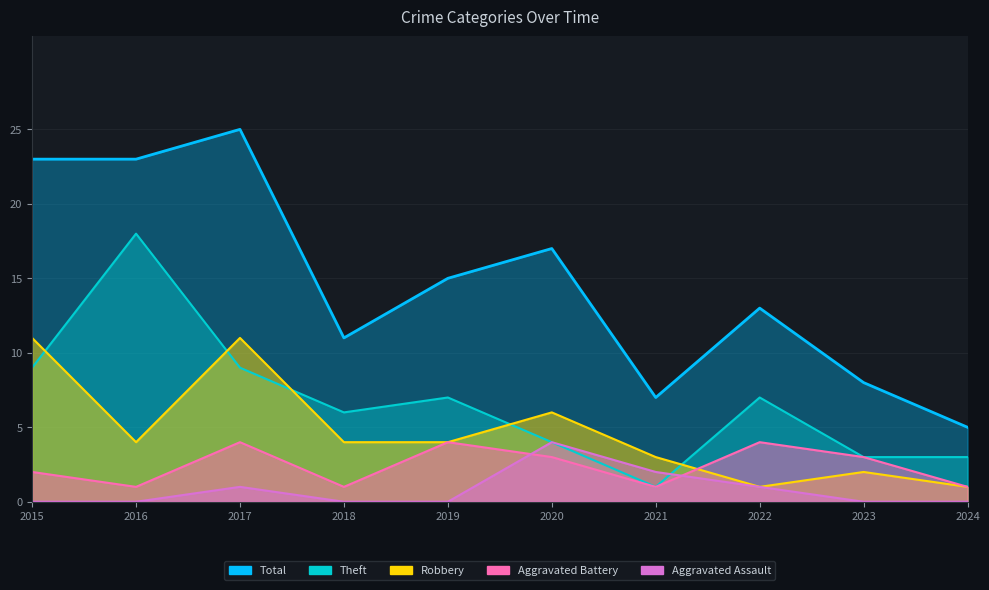

At which label is Aggravated Battery closest to 2?

2015